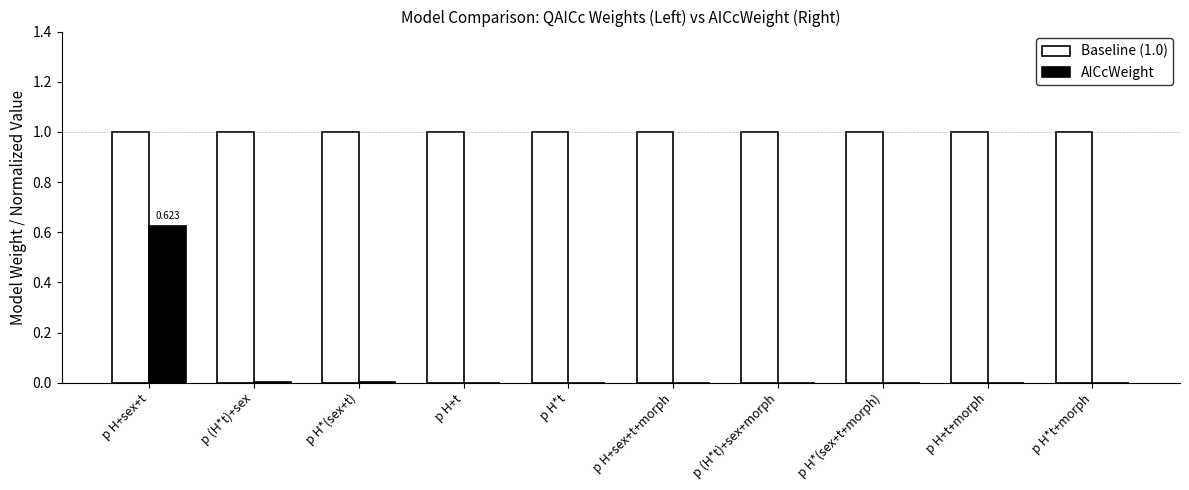

The value of Baseline (1.0) at p H+sex+t is 1.7. True or false?

False